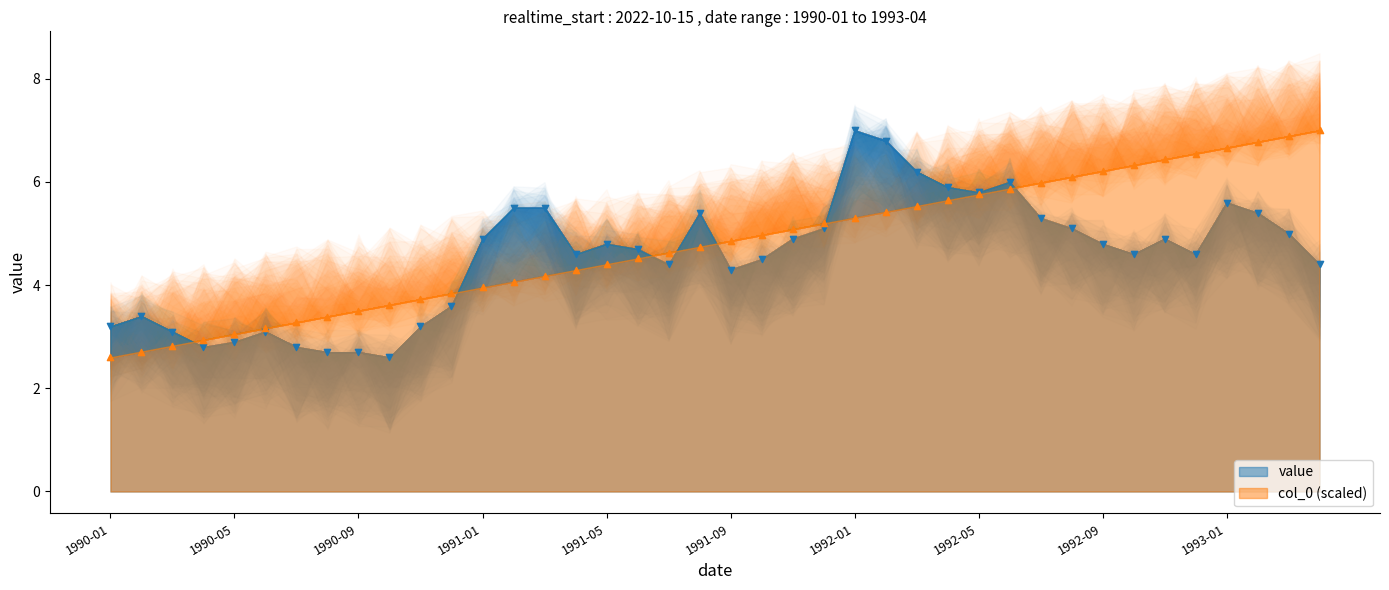

Which series contains the highest Y value?

value